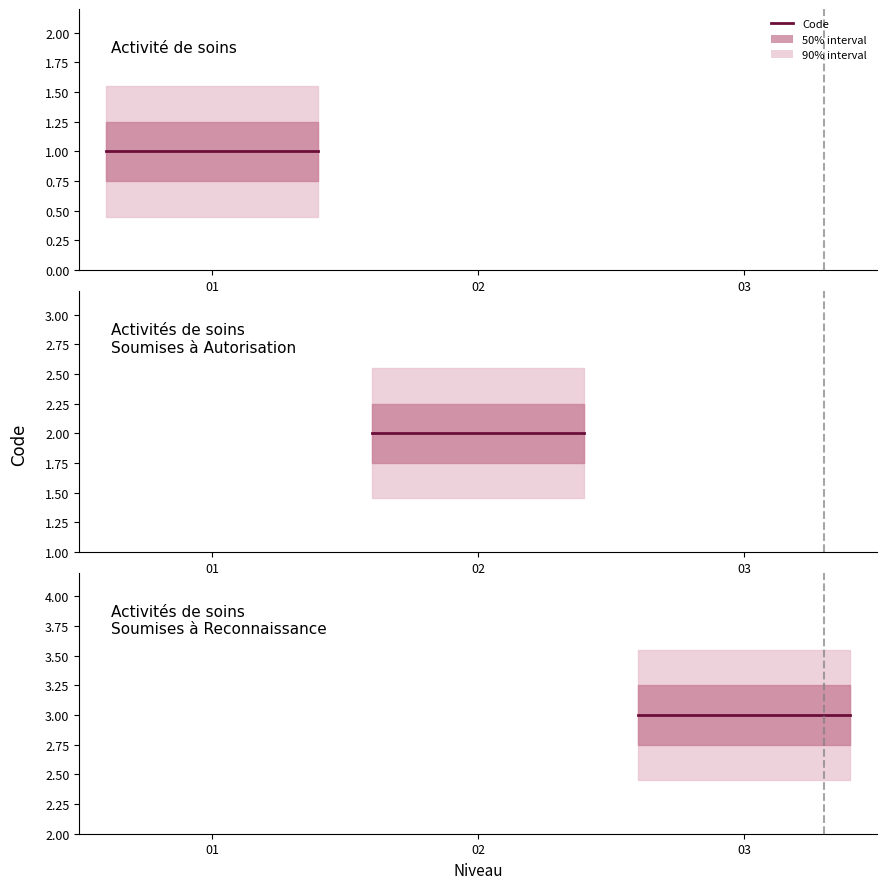

Reading left to right, transcribe all the data shown in this chart.

Activité de soins=1	Activités de soins Soumises à Autorisation=2	Activités de soins Soumises à Reconnaissance=3